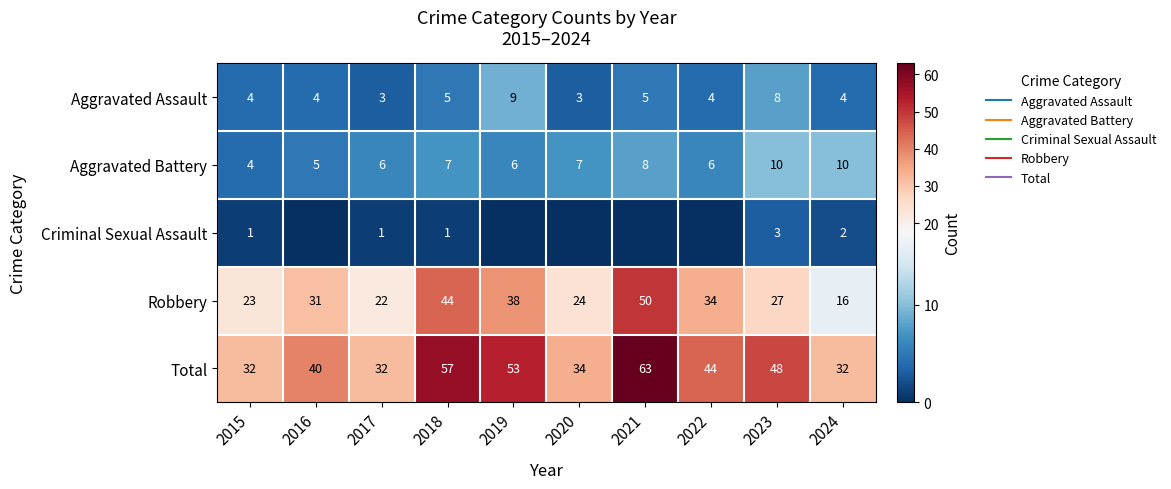

True or false: Total has a value of 44 at 2021.

False